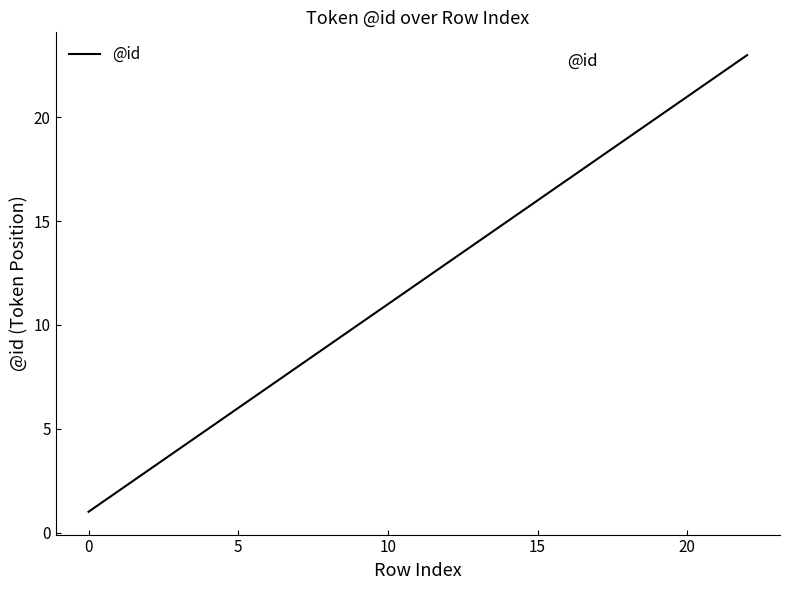

What is the greatest value displayed?

23